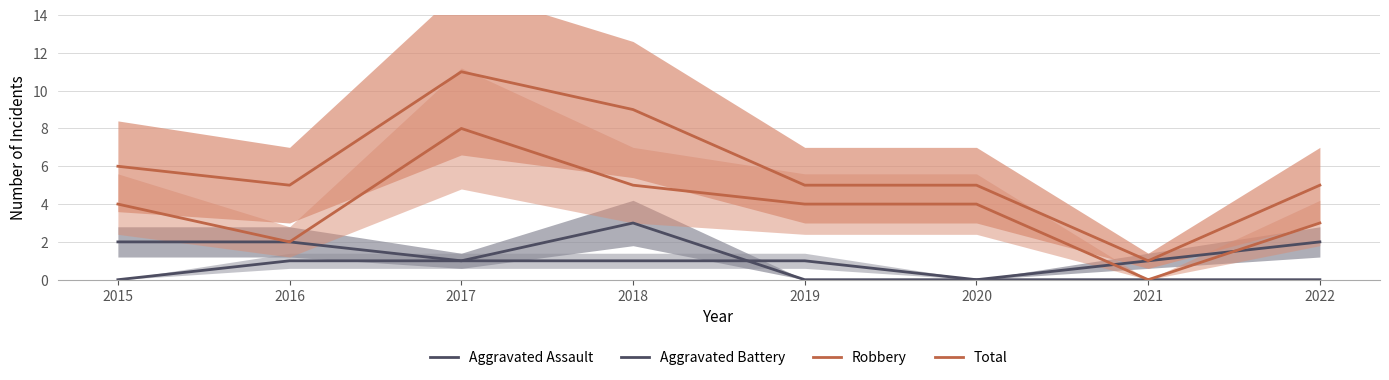

Is this an area chart (filled region under the line)?

No